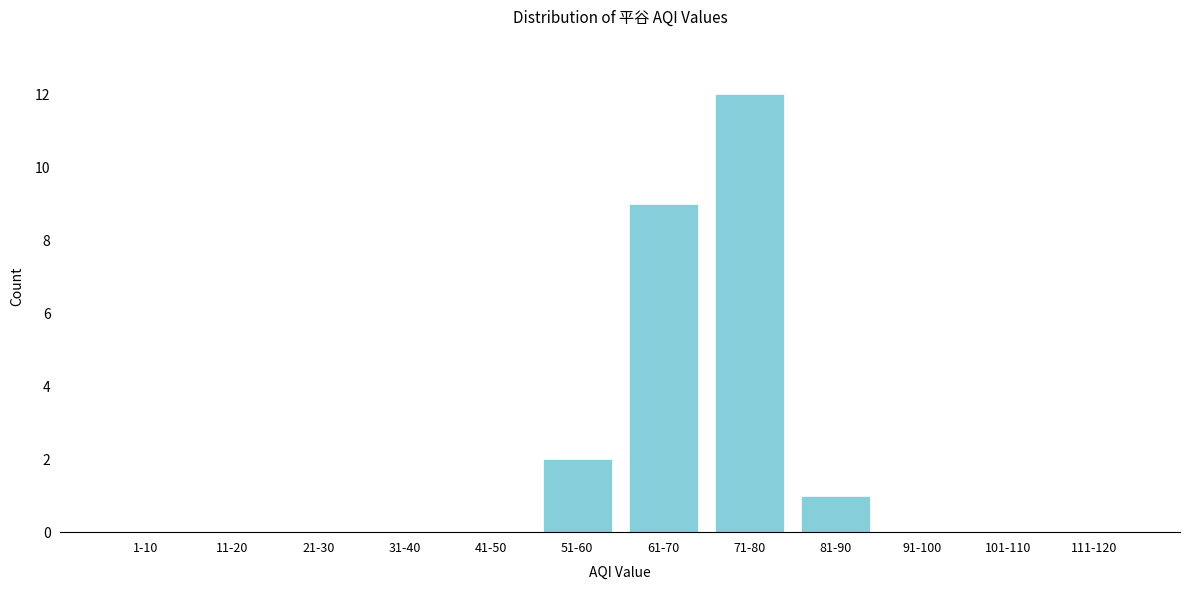

Reading left to right, what are all the values shown in this chart?

1-10=0	11-20=0	21-30=0	31-40=0	41-50=0	51-60=2	61-70=9	71-80=12	81-90=1	91-100=0	101-110=0	111-120=0